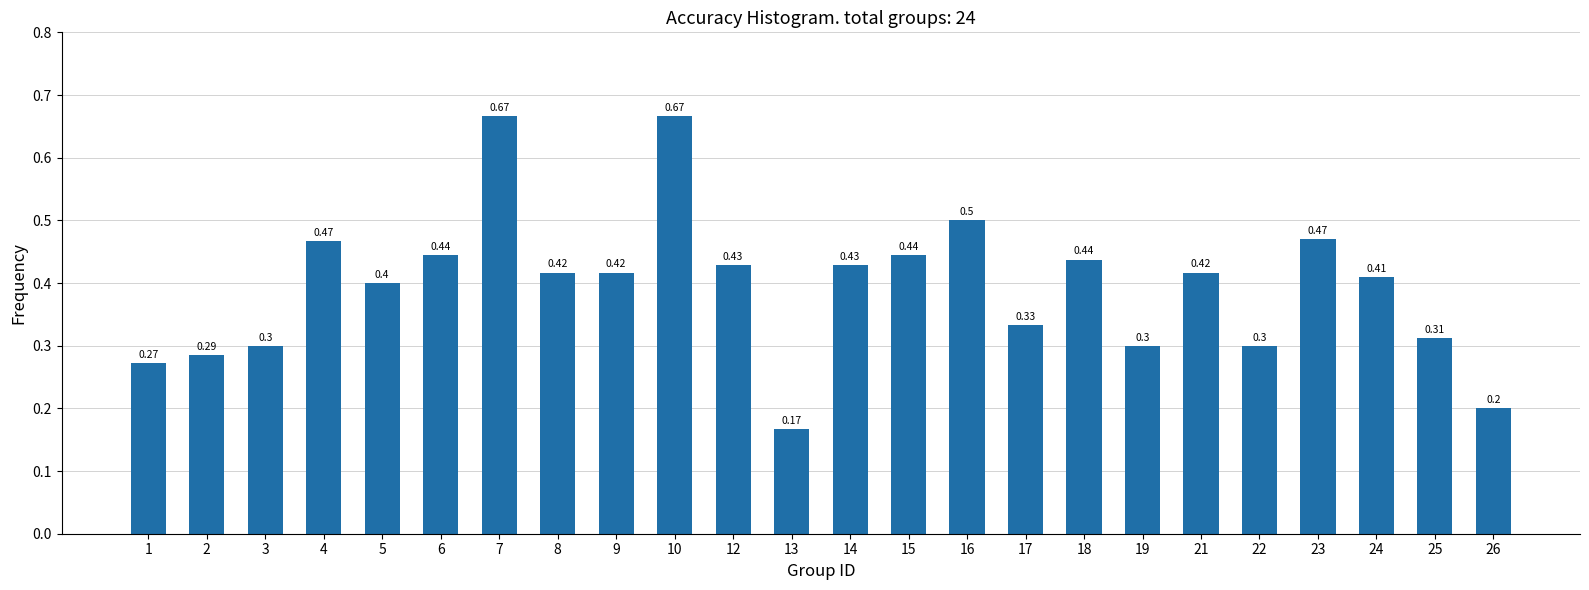

Between 12 and 23, which is larger?

23